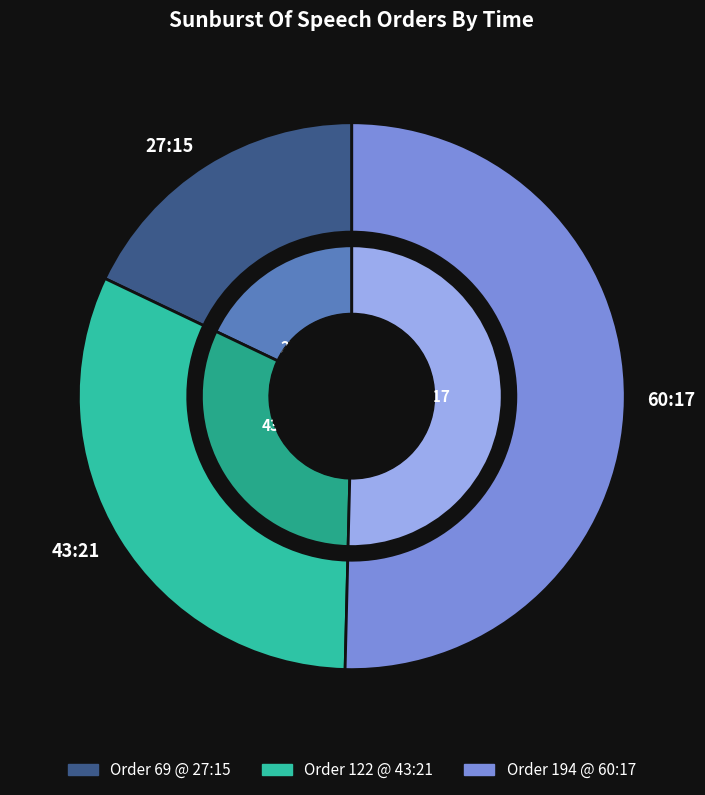

Count the number of slices in the pie.

3